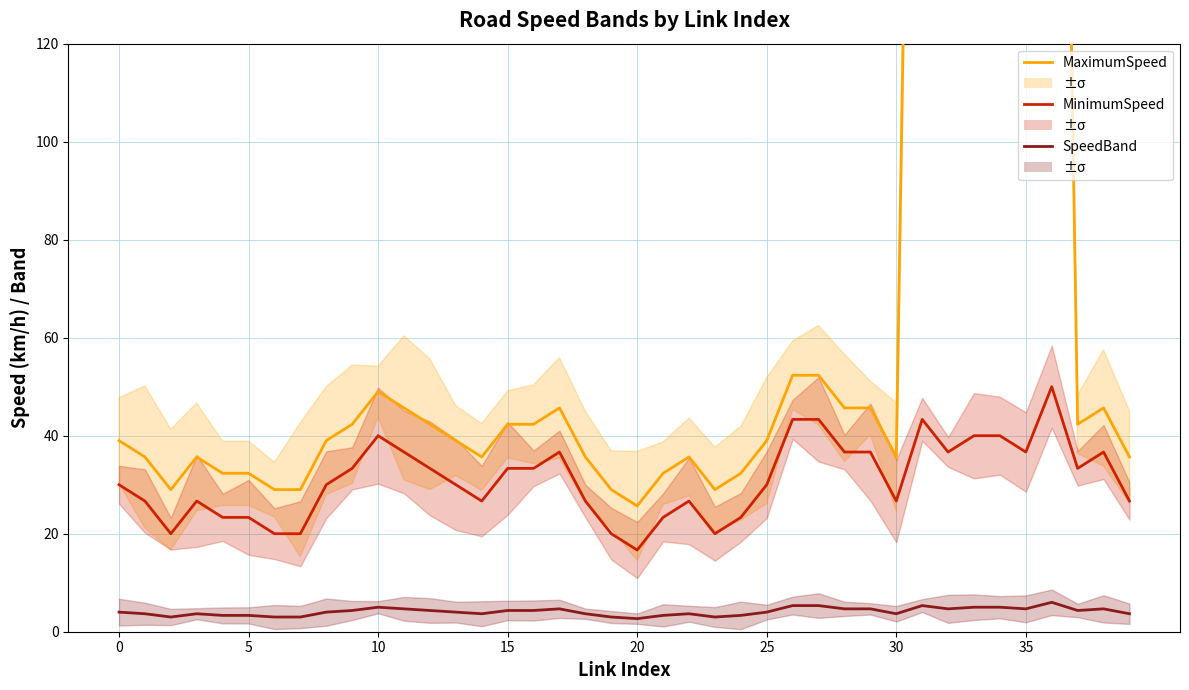

What is the average value of the MinimumSpeed series?

31.0